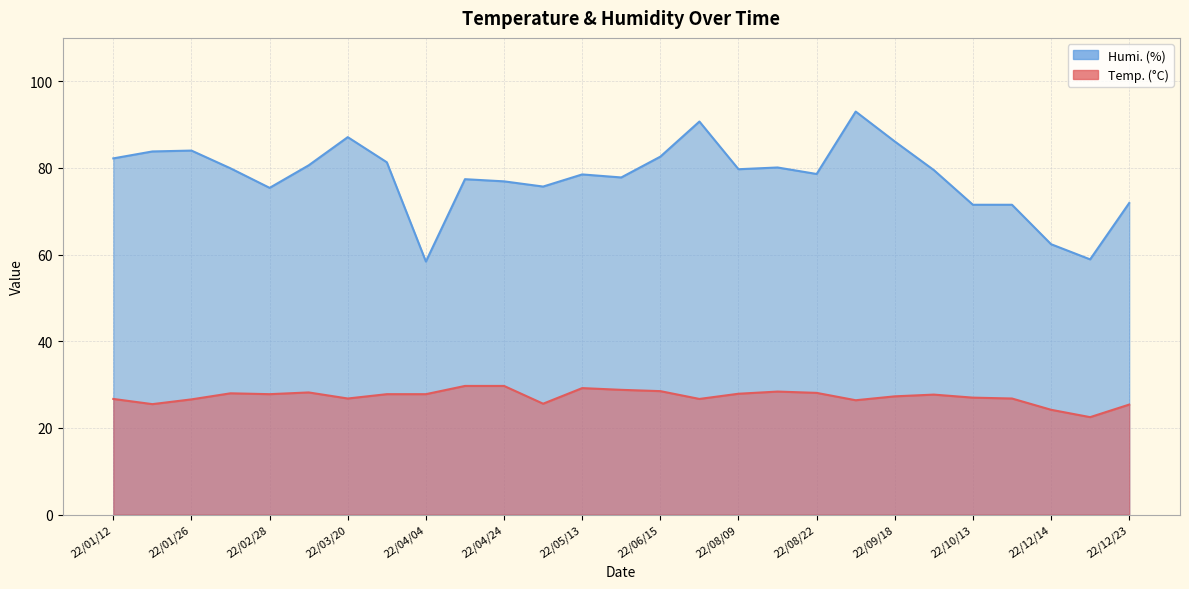

Read the Temp. value at 22/11/09.

26.8